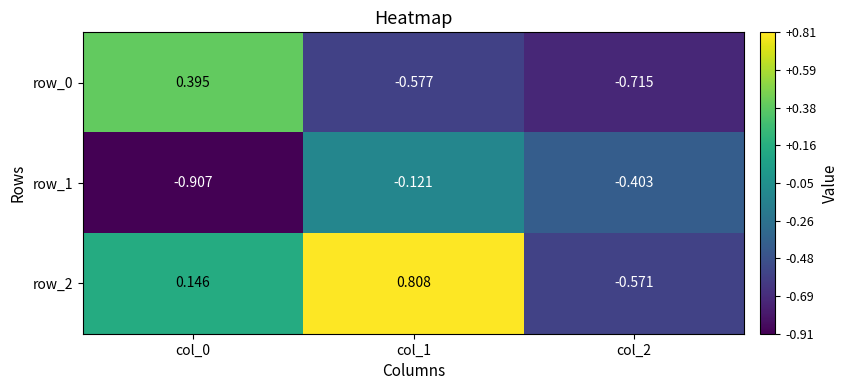

How many negative values does the row_2 series have?

1